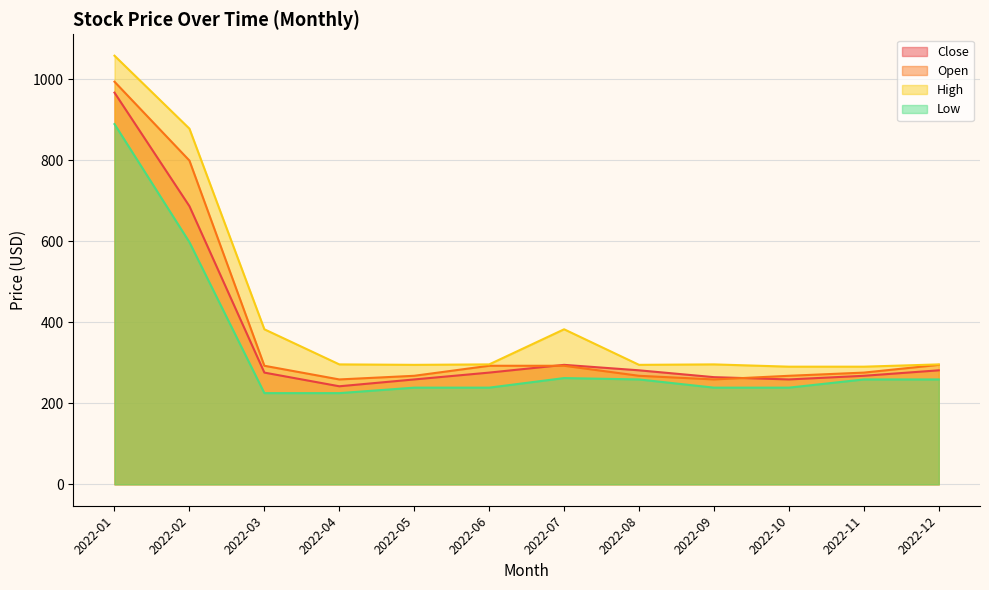

Reading left to right, list all the values displayed in this chart.

Close: 2022-01=966.4	2022-02=686.2	2022-03=275.6	2022-04=241.9	2022-05=258.8	2022-06=275.6	2022-07=294.8	2022-08=281.2	2022-09=264.4	2022-10=258.8	2022-11=267.8	2022-12=281.2
Open: 2022-01=993.4	2022-02=798.8	2022-03=292.5	2022-04=258.8	2022-05=267.8	2022-06=292.5	2022-07=292.5	2022-08=267.8	2022-09=258.8	2022-10=267.8	2022-11=275.6	2022-12=294.8
High: 2022-01=1057.5	2022-02=877.5	2022-03=382.5	2022-04=295.9	2022-05=294.8	2022-06=295.9	2022-07=382.5	2022-08=294.8	2022-09=295.9	2022-10=290.2	2022-11=290.2	2022-12=295.9
Low: 2022-01=888.8	2022-02=597.4	2022-03=225.0	2022-04=225.0	2022-05=238.5	2022-06=238.5	2022-07=262.1	2022-08=258.8	2022-09=238.5	2022-10=238.5	2022-11=258.8	2022-12=258.8